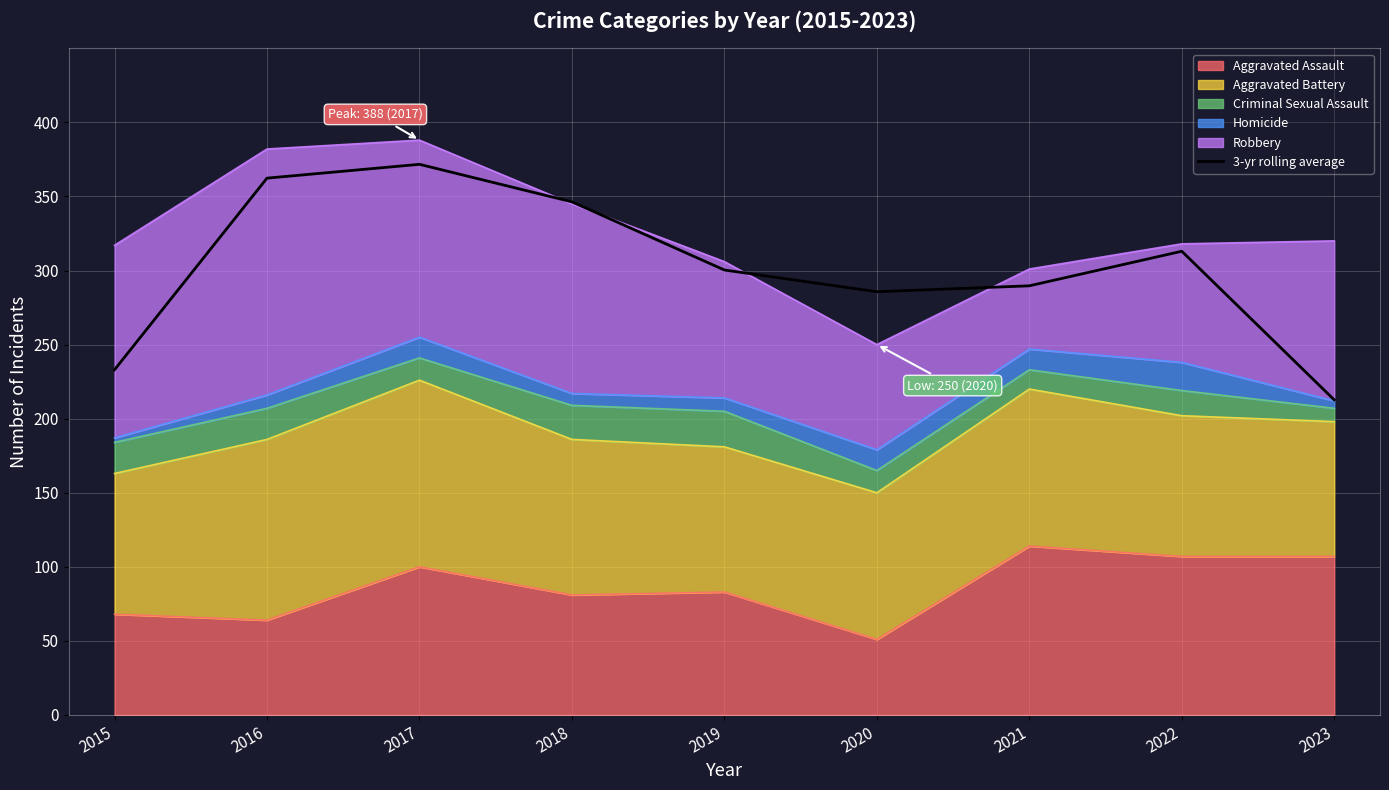

What is the value of the 3rd point from the left?

371.7